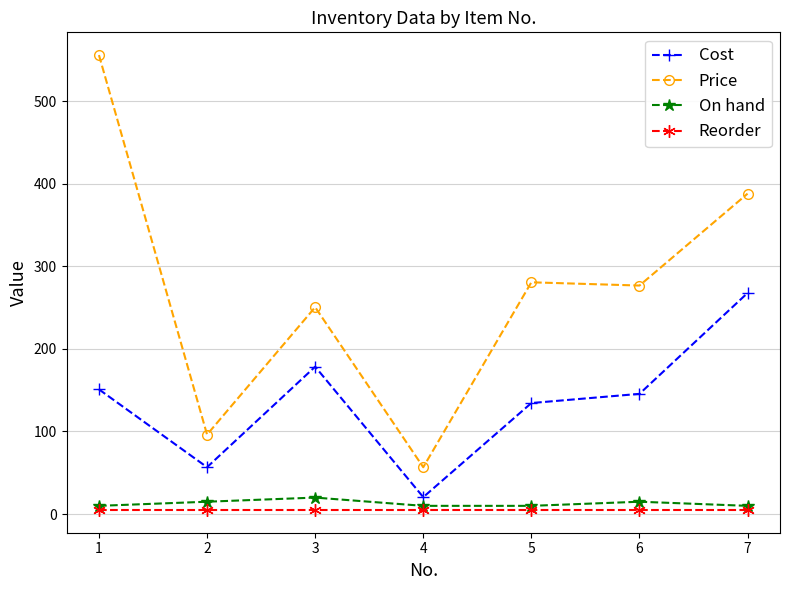

True or false: Price and Cost cross at least once.

False